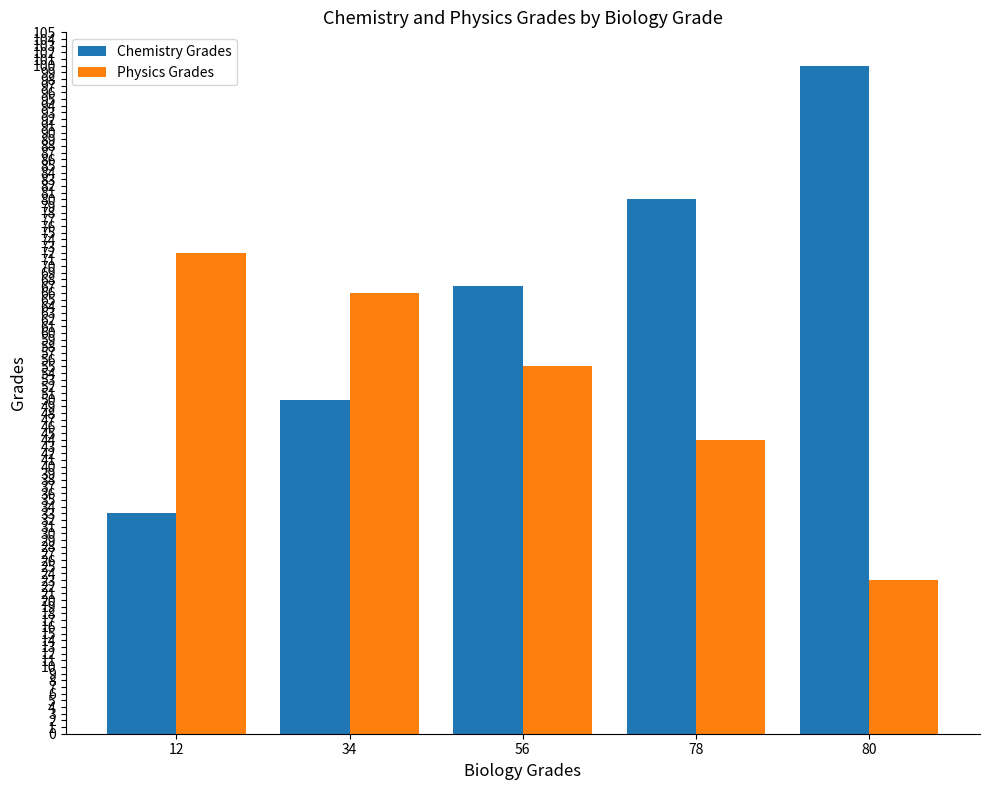

Rank the series by their average value, from lowest to highest.

Physics Grades, Chemistry Grades